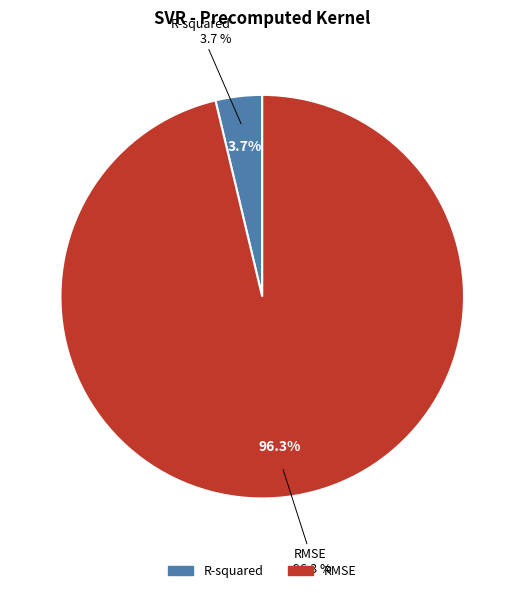

Is there any slice that represents more than half of the pie?

Yes